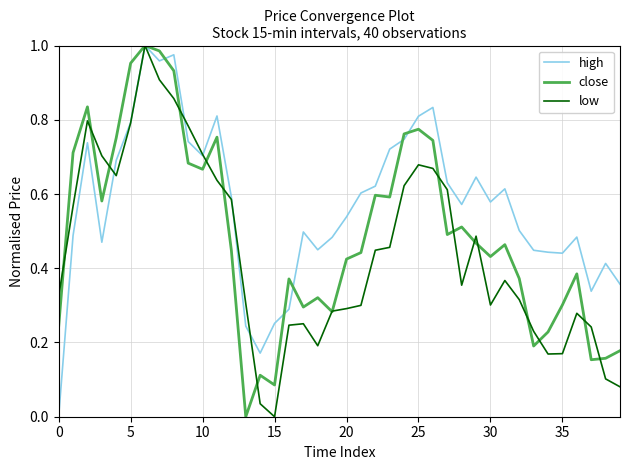

How many lines are shown in the chart?

3